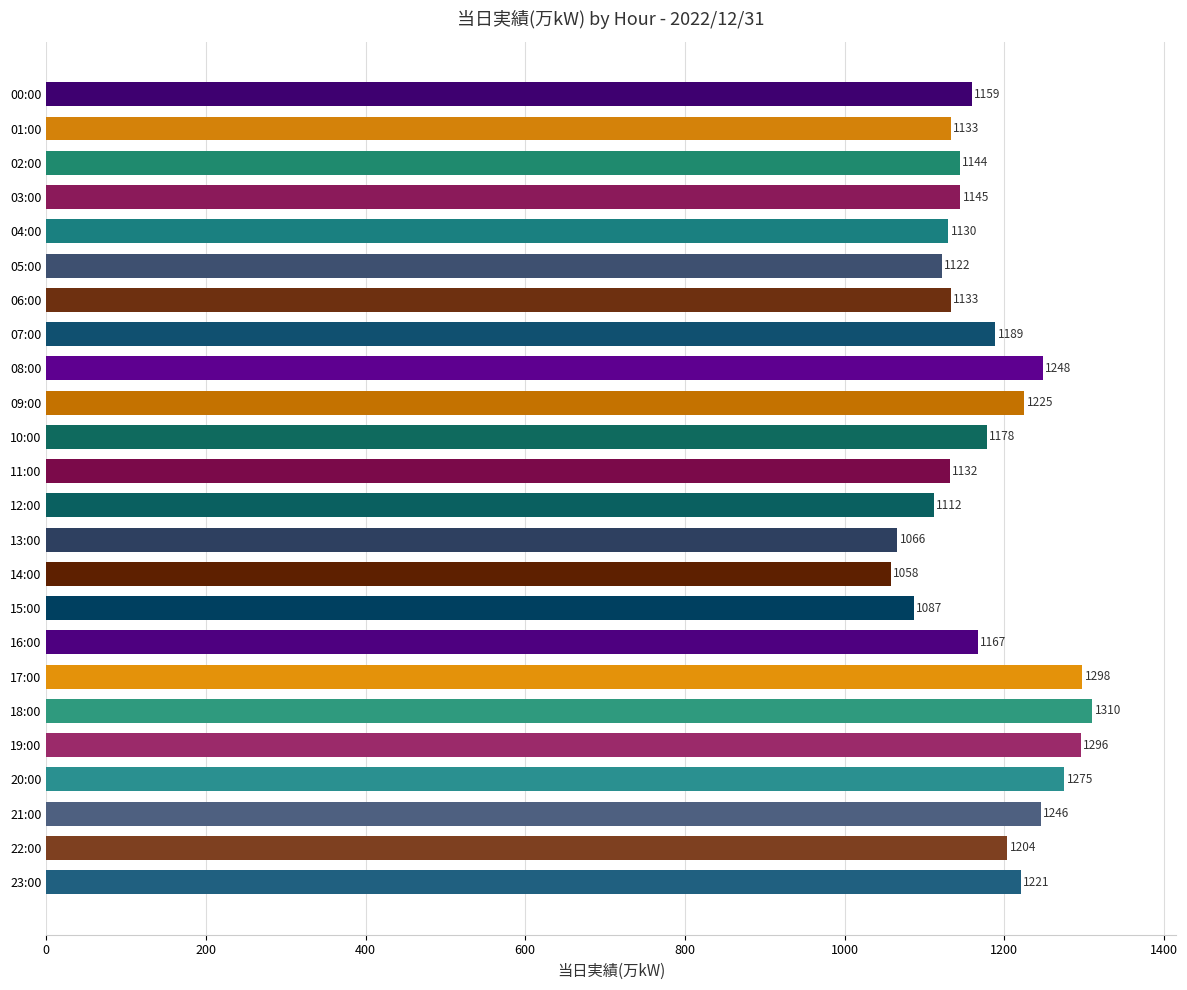

What is the maximum value shown in the chart?

1310